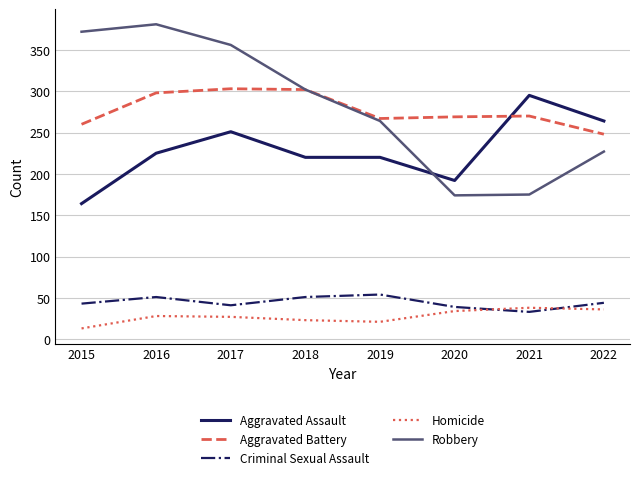

The value of Criminal Sexual Assault at 2015 is 43. True or false?

True